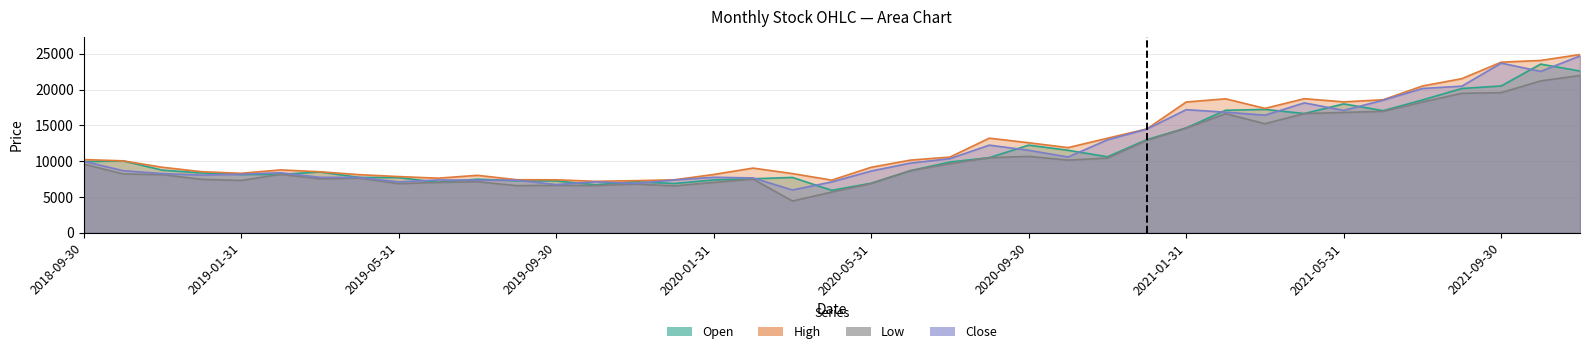

What is the spread (max minus min) of values at 2021-05-31?

1475